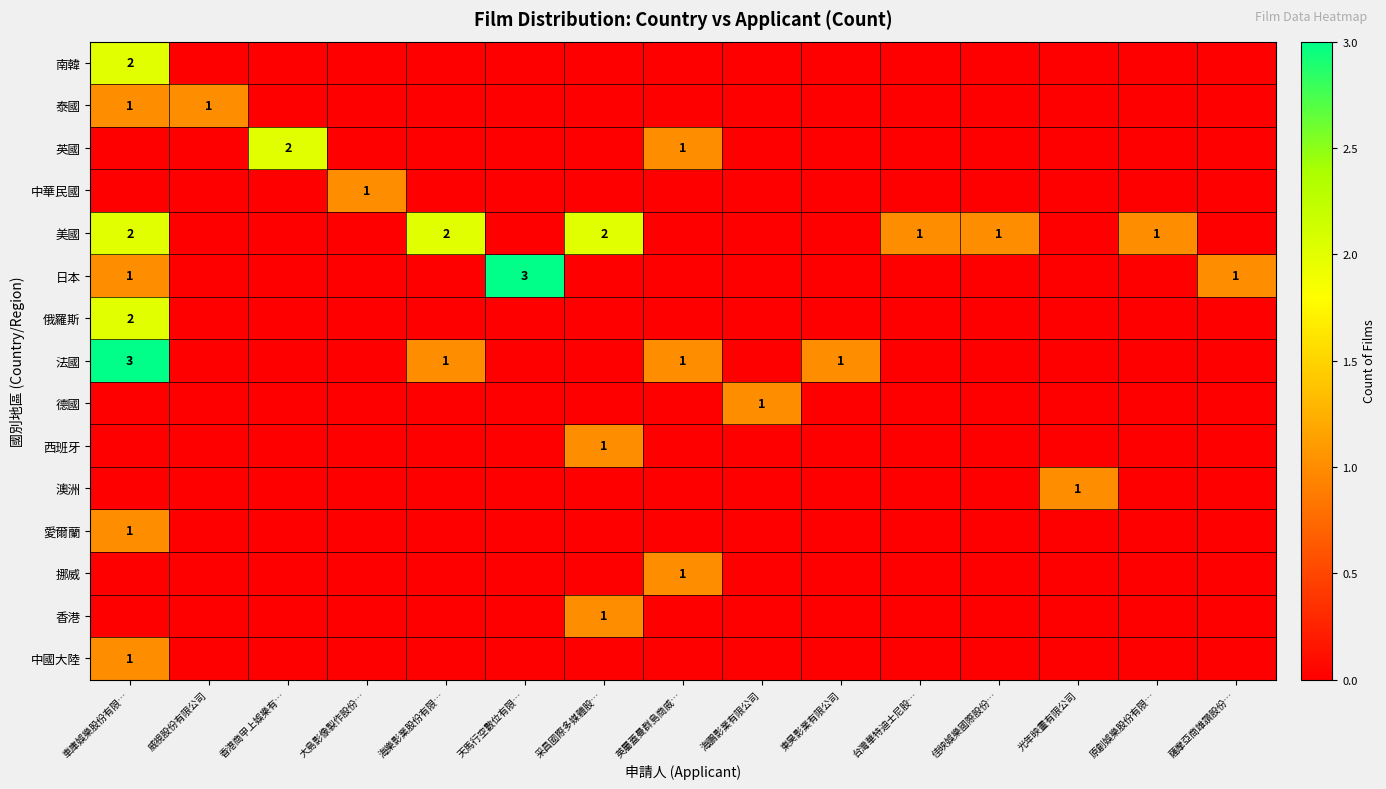

The value of 美國 at 海樂影業股份有限… is 2. True or false?

True